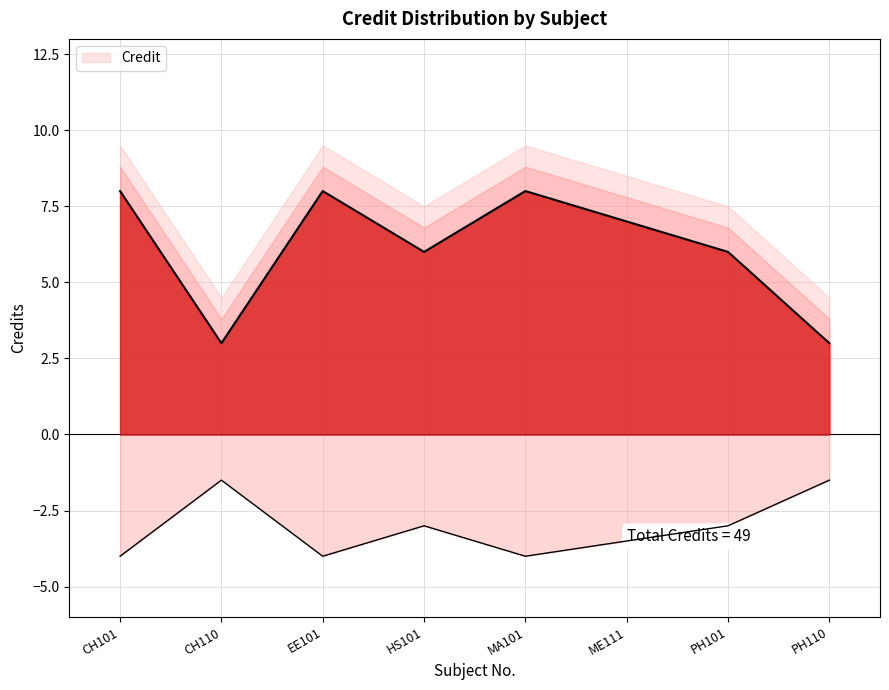

What is the change in value from CH101 to PH110?

-5